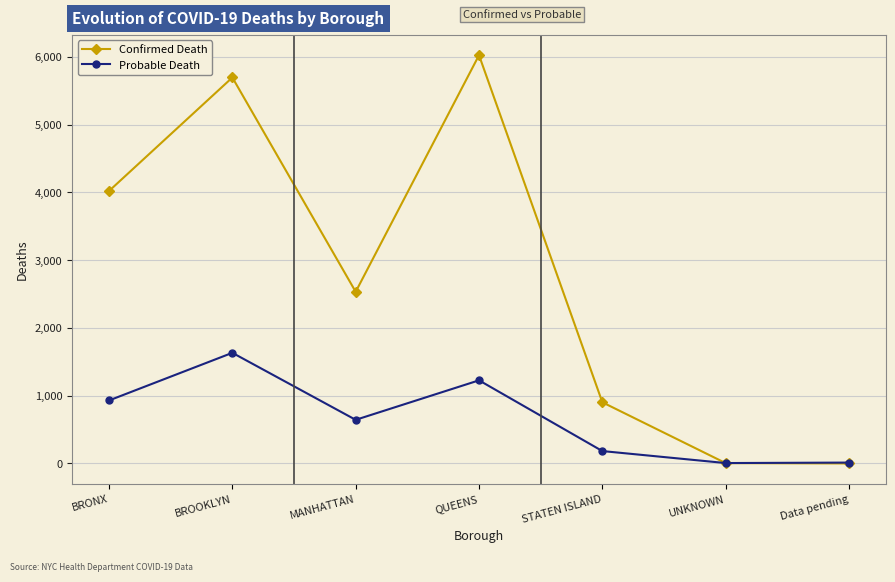

Is the value of Probable Death at MANHATTAN greater than the value of Confirmed Death at MANHATTAN?

No